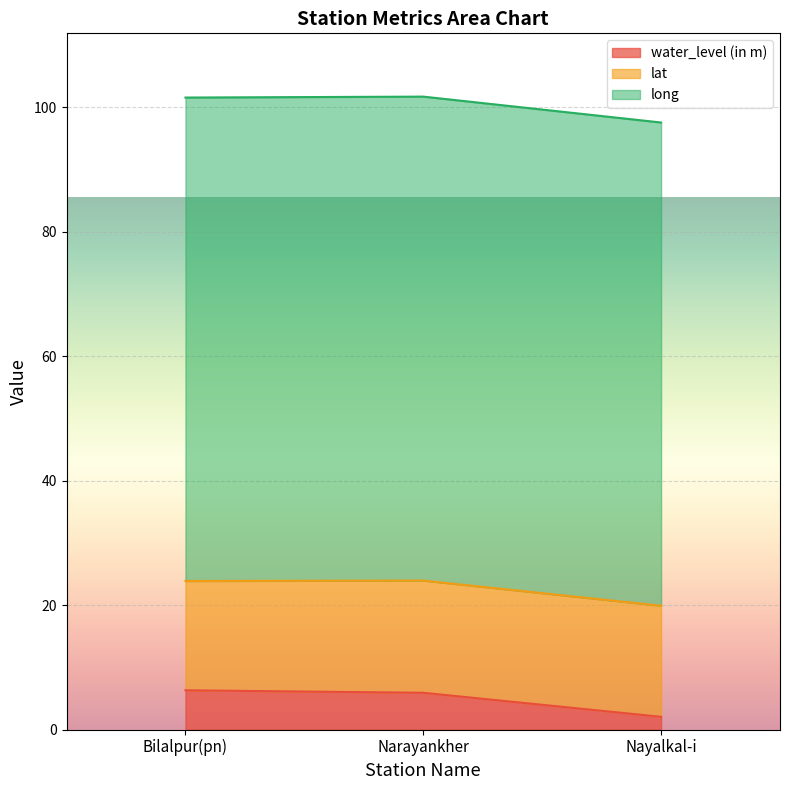

List the labels in order of long value, largest first.

Narayankher, Bilalpur(pn), Nayalkal-i